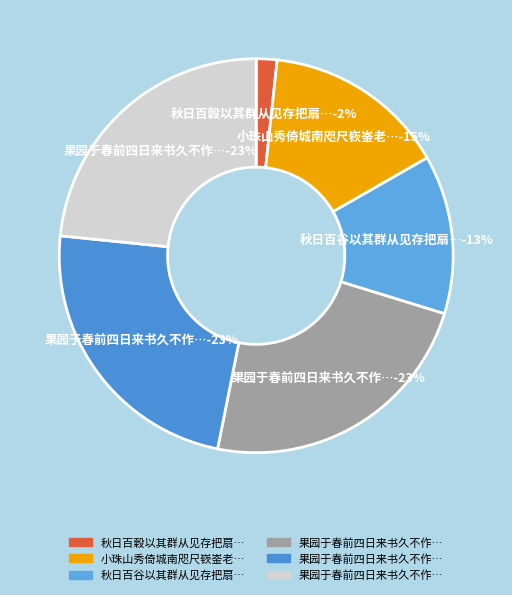

The 秋日百穀以其群从见存把扇对酒漫赋寄怀 slice represents 9% of the pie. True or false?

False